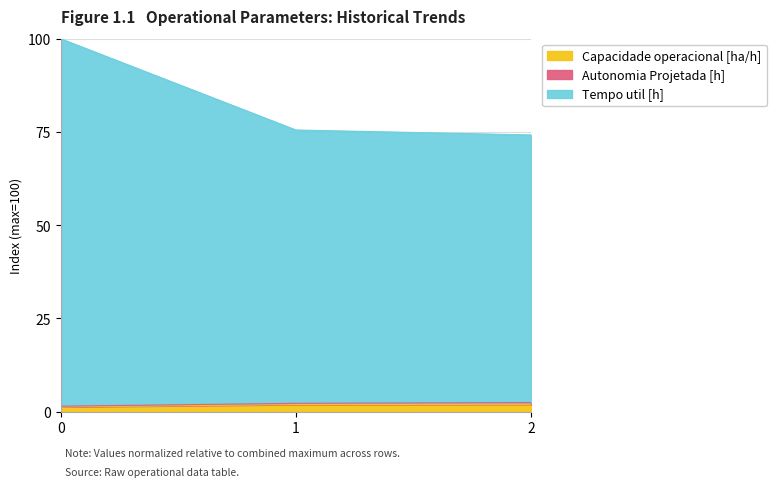

What is the spread (max minus min) of values at 0?

98.7